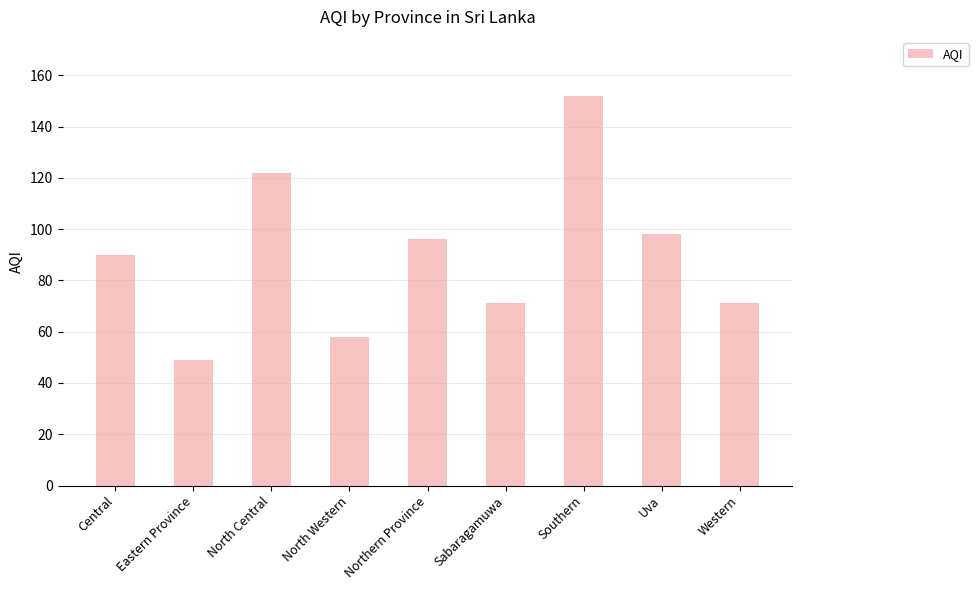

How many bars are there in total?

9